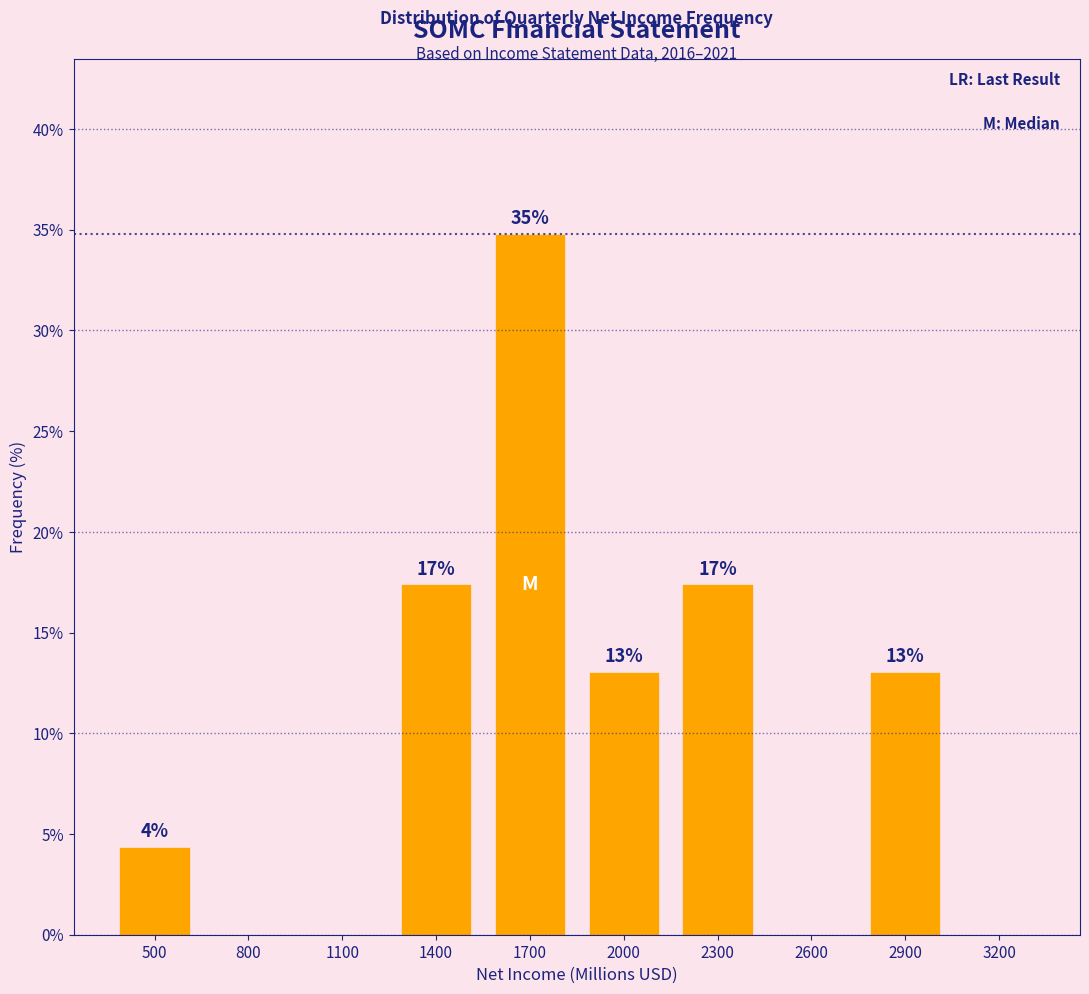

Are the bars horizontal?

No